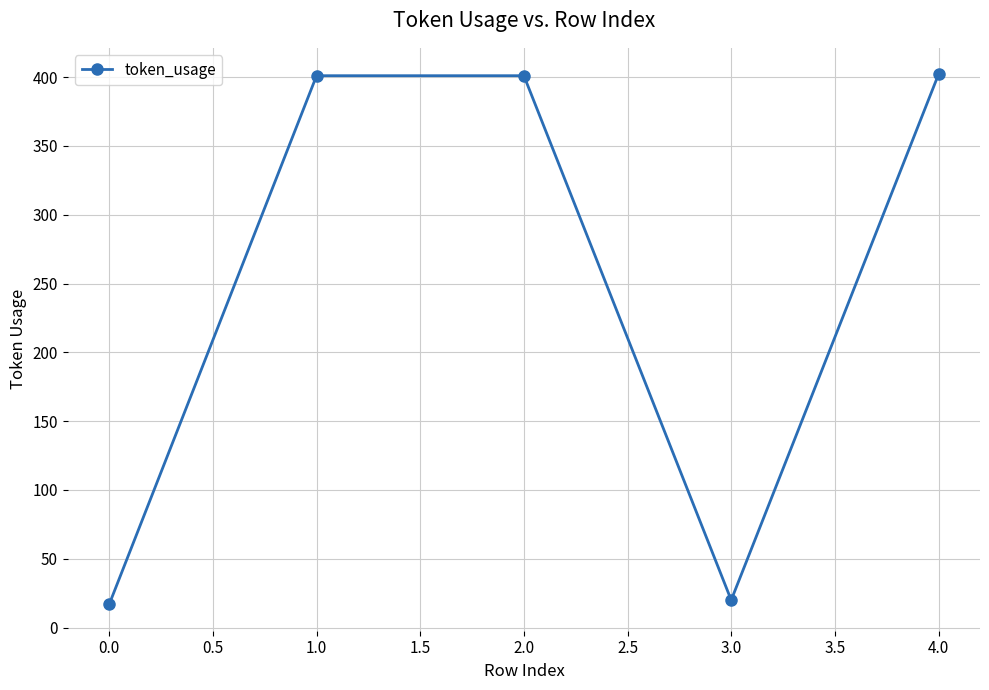

What is the smallest value displayed?

17